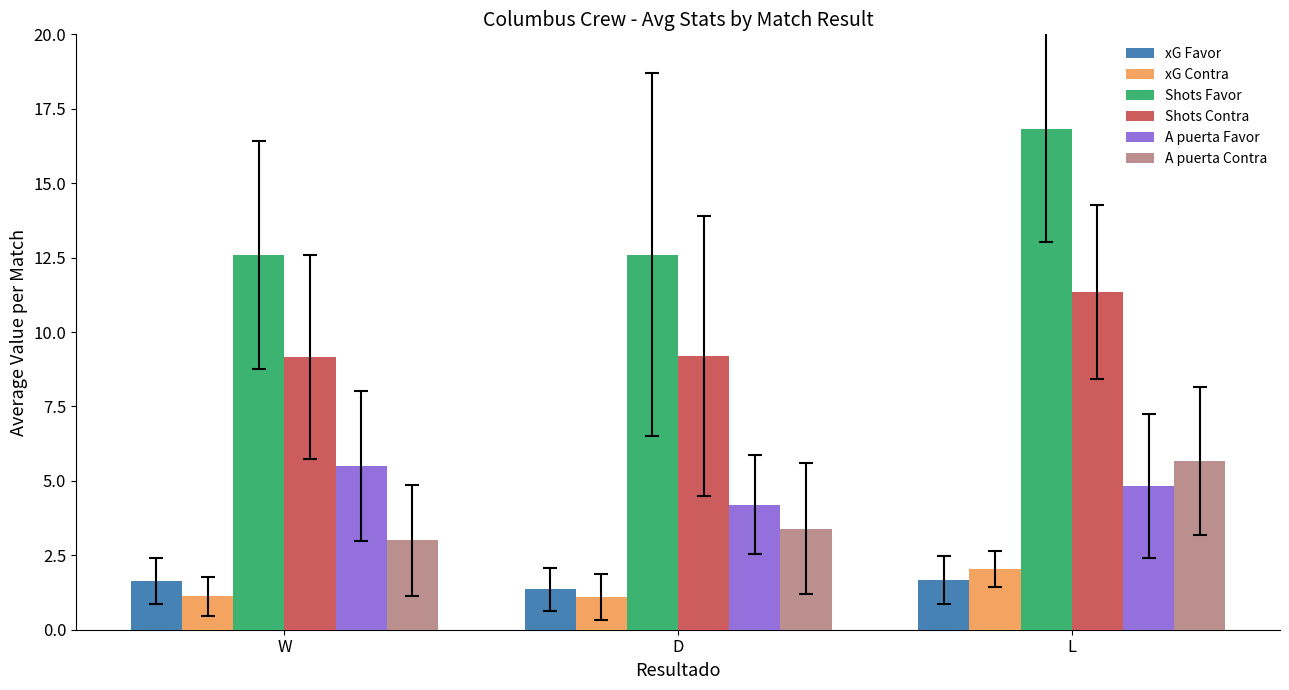

Count the number of data series in this chart.

6